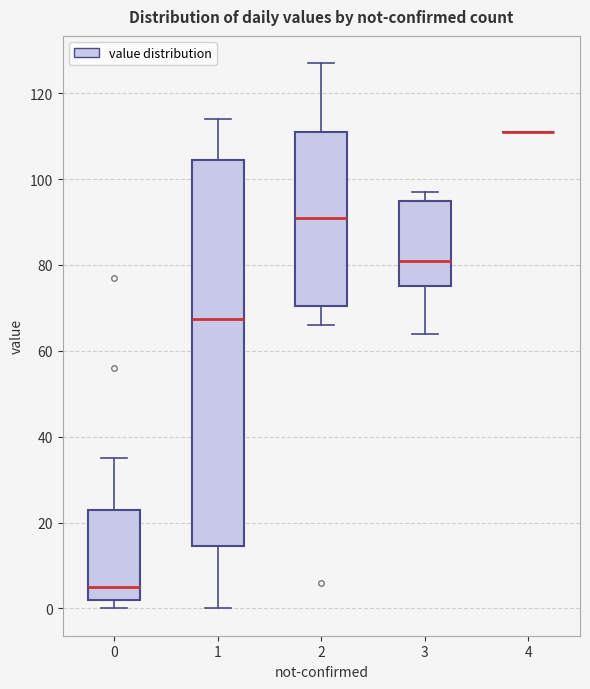

Where does the upper whisker of the box at x = 1 end on the y-axis? The values are not printed on the chart, so give them approximately, as read against the axis.

114